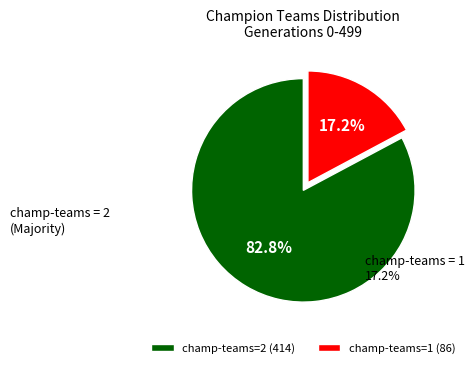

Approximately how many times larger is the value at champ-teams=2 (414) compared to champ-teams=1 (86)?

4.8